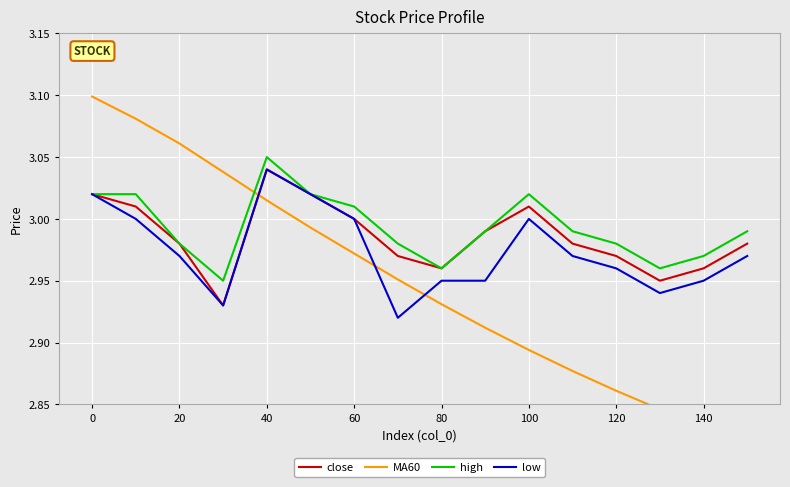

The high series shows 4.2 at 80. True or false?

False